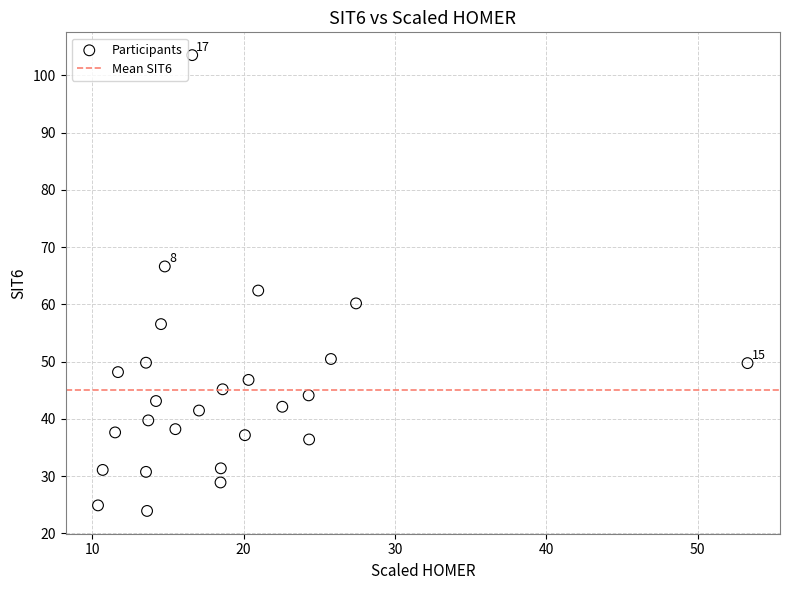

What is the range of Y values (max minus min)?

79.6